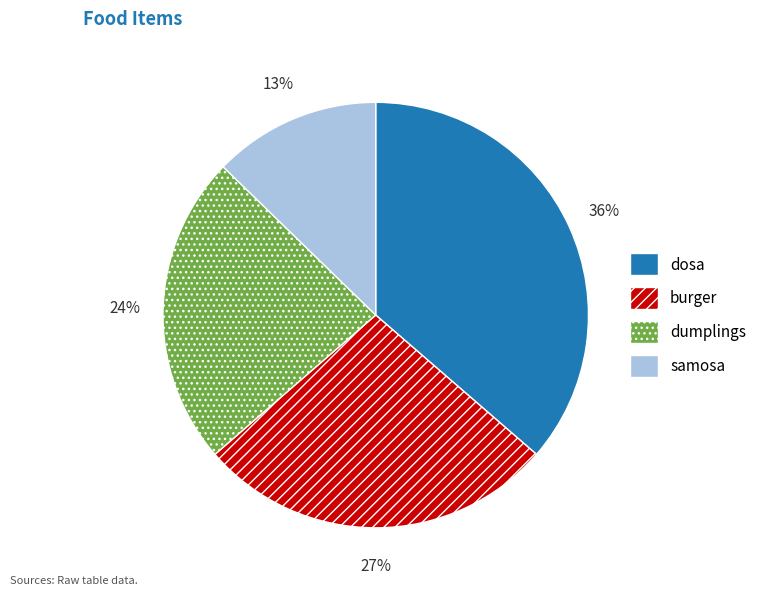

Is there any slice that represents more than half of the pie?

No